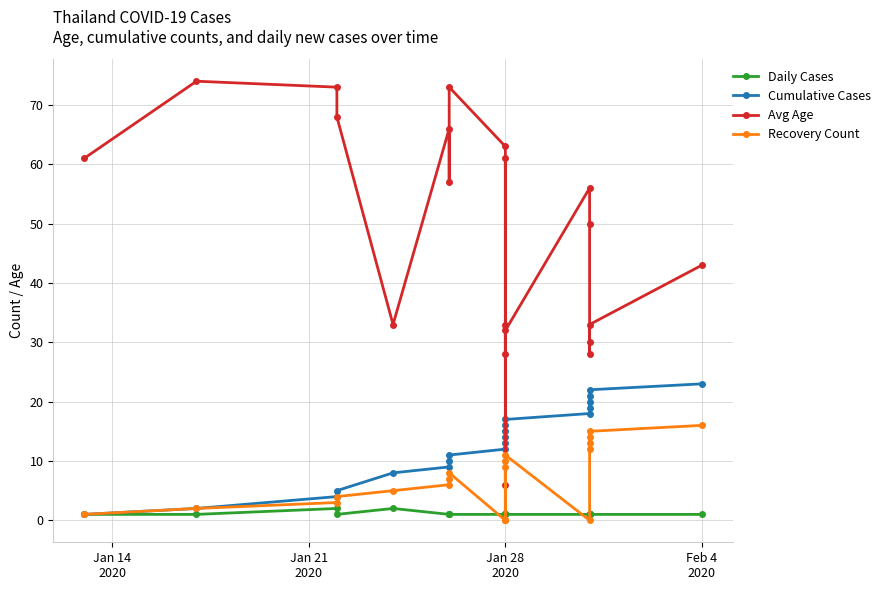

What is the maximum value shown in the chart?

74